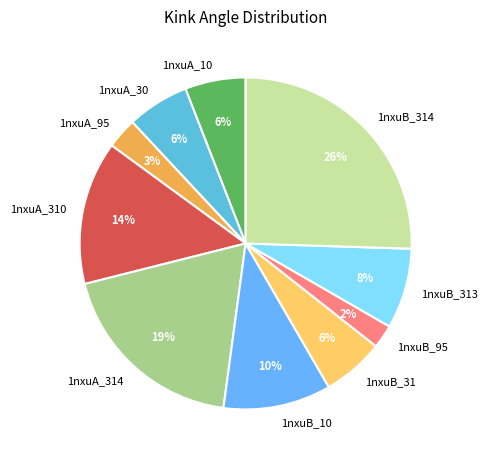

Do 1nxuA_95 and 1nxuB_10 together represent more than half of the pie?

No